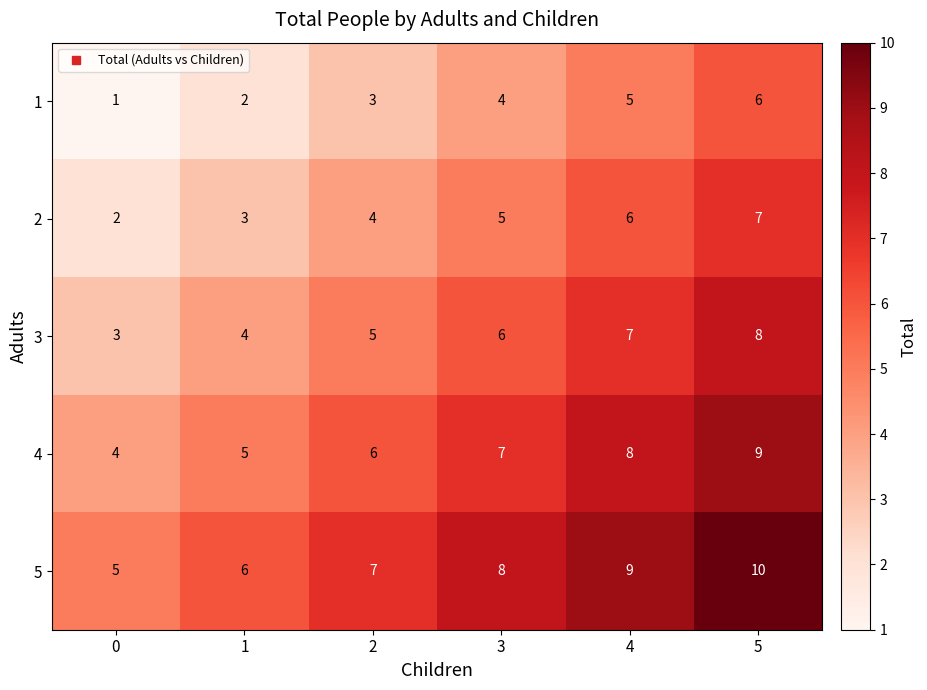

At how many categories does at least one series exceed 1?

6